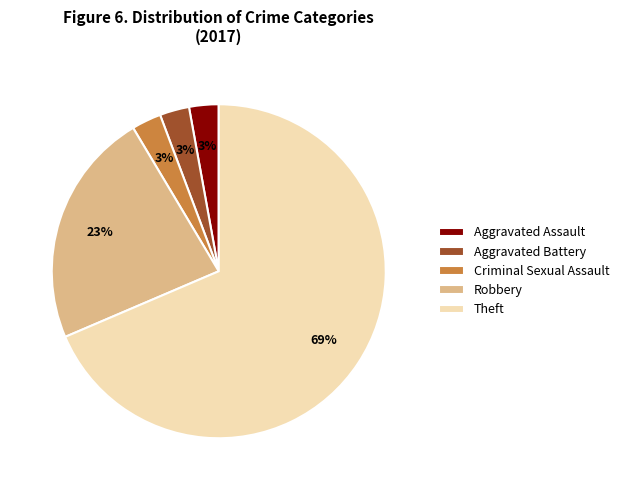

True or false: Robbery accounts for 30% of the total.

False